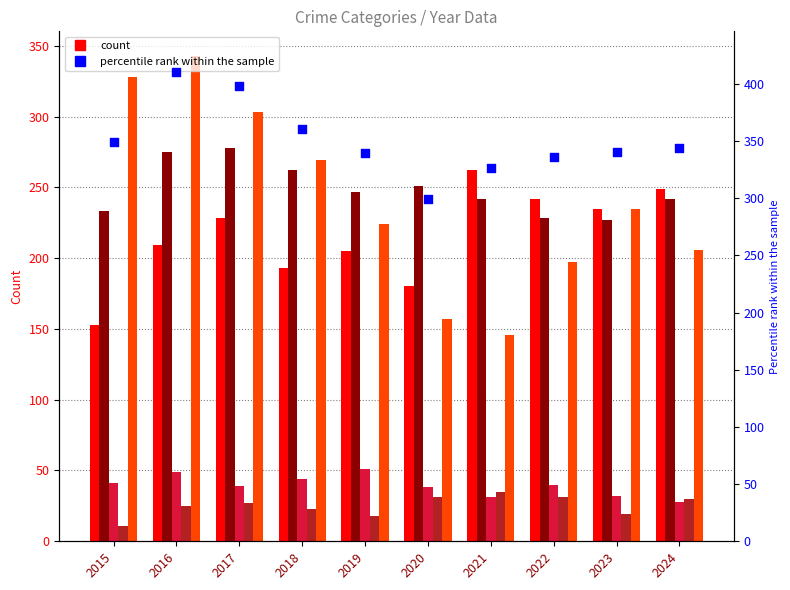

Is the value of percentile rank within the sample at 2021 greater than the value of Aggravated Assault at 2017?

Yes